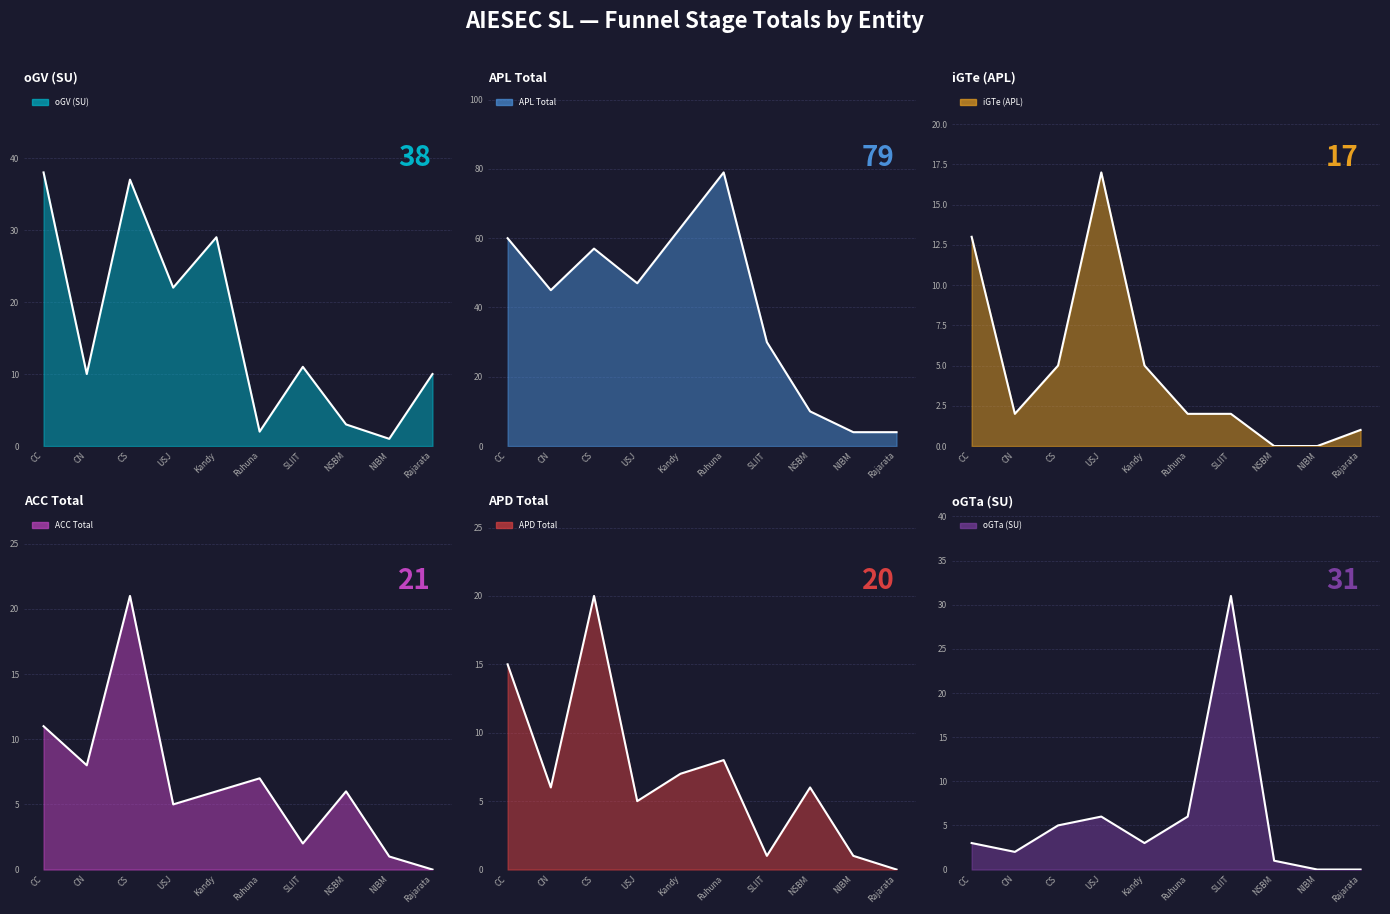

Where do APD Total and ACC Total first cross each other?

CC and CN